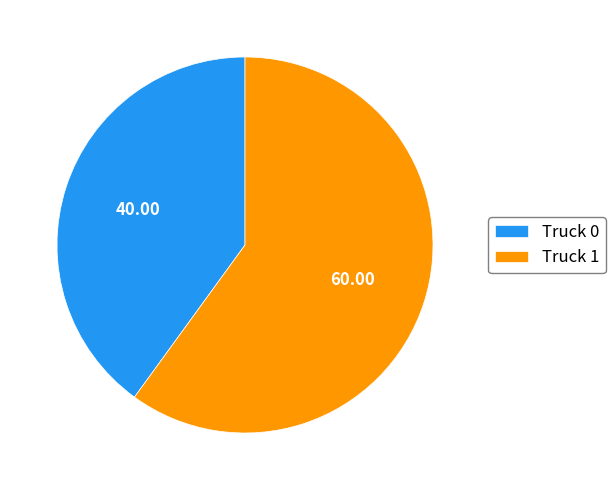

Which slice is the largest?

Truck 1